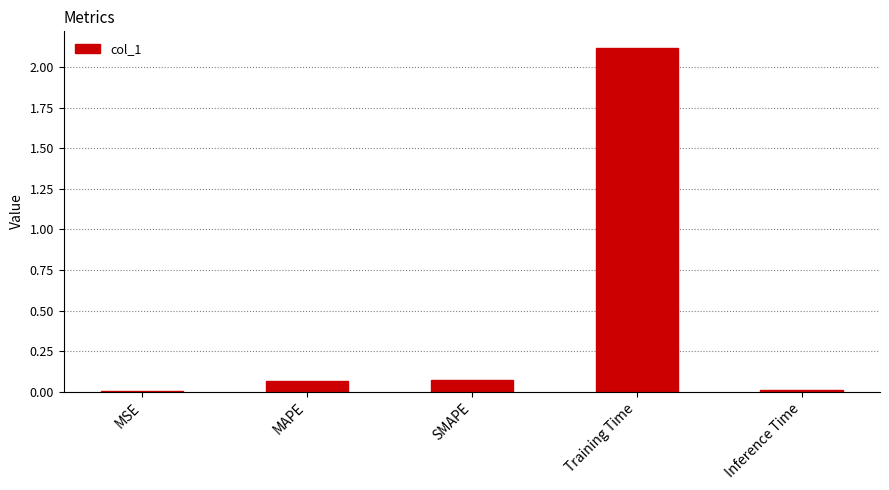

True or false: the data shows 0.0 at SMAPE.

False